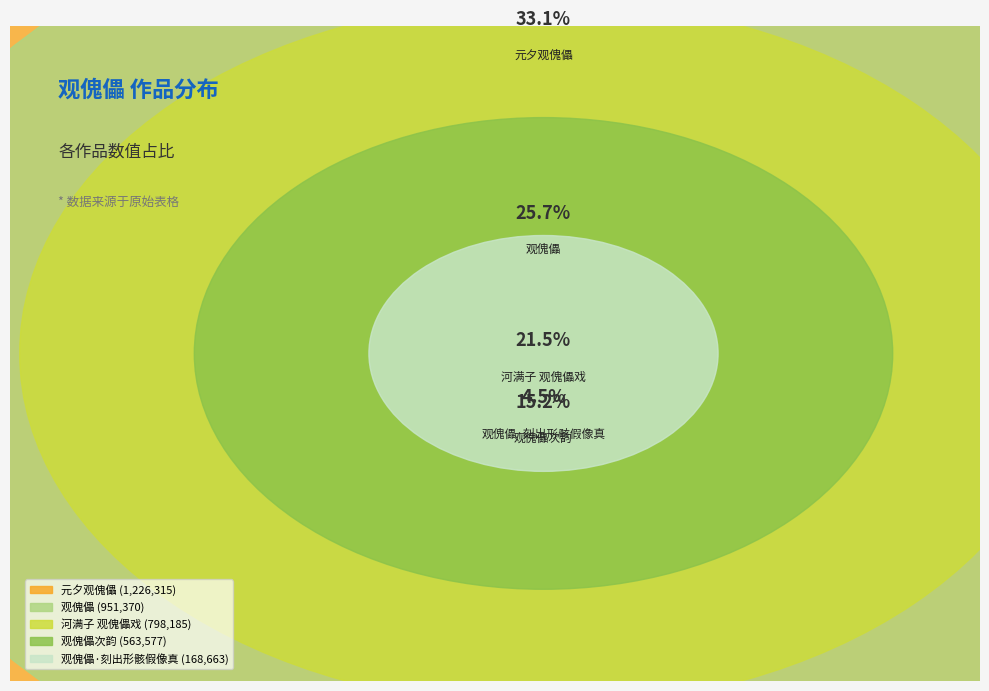

What is the largest slice in the pie chart?

元夕观傀儡